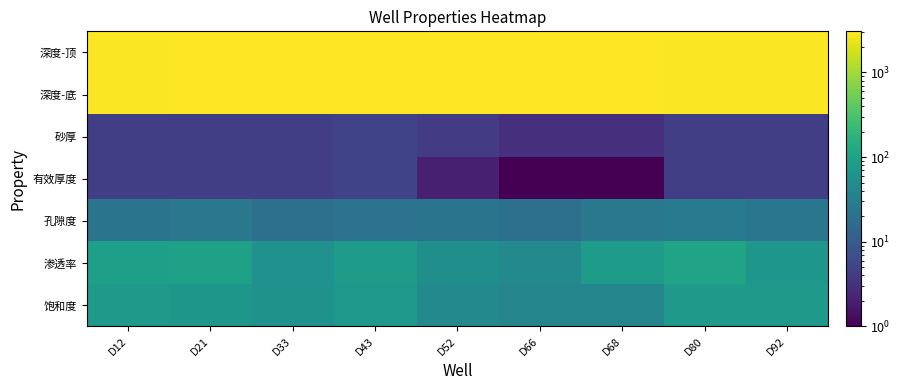

What is the difference between the highest and lowest values at D80?

2961.0